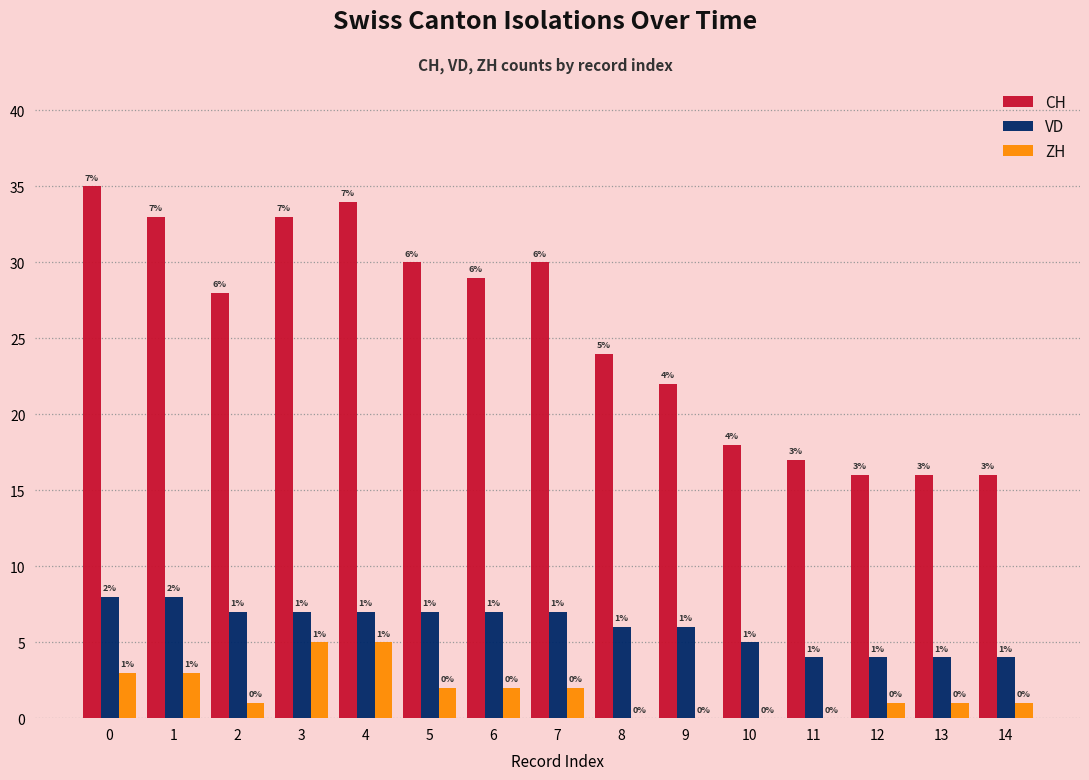

Reading right to left, extract all data points from this chart.

CH: 16	16	16	17	18	22	24	30	29	30	34	33	28	33	35
VD: 4	4	4	4	5	6	6	7	7	7	7	7	7	8	8
ZH: 1	1	1	0	0	0	0	2	2	2	5	5	1	3	3